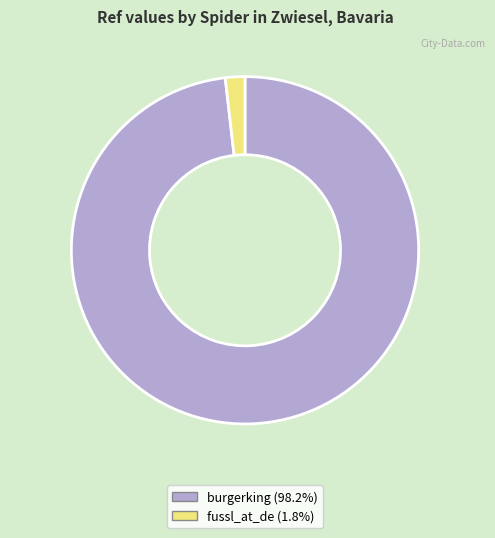

Which has a higher value, fussl_at_de or burgerking?

burgerking